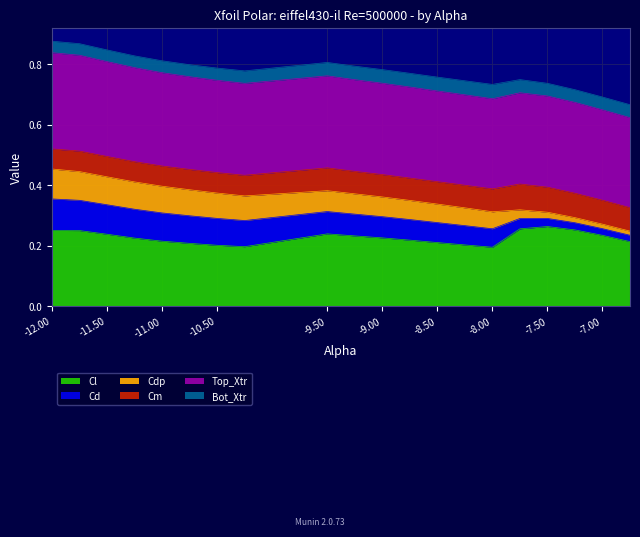

What is the label of the 18th point from the right?

-11.5